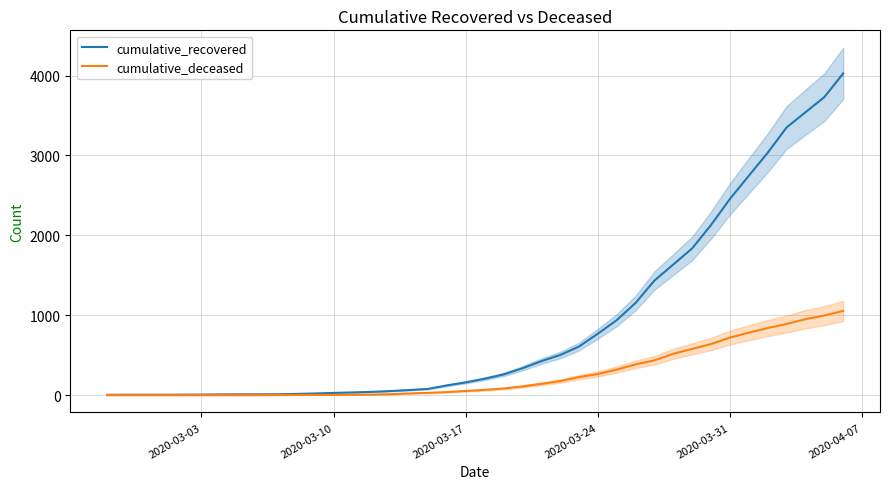

How many data points does each series have?

40